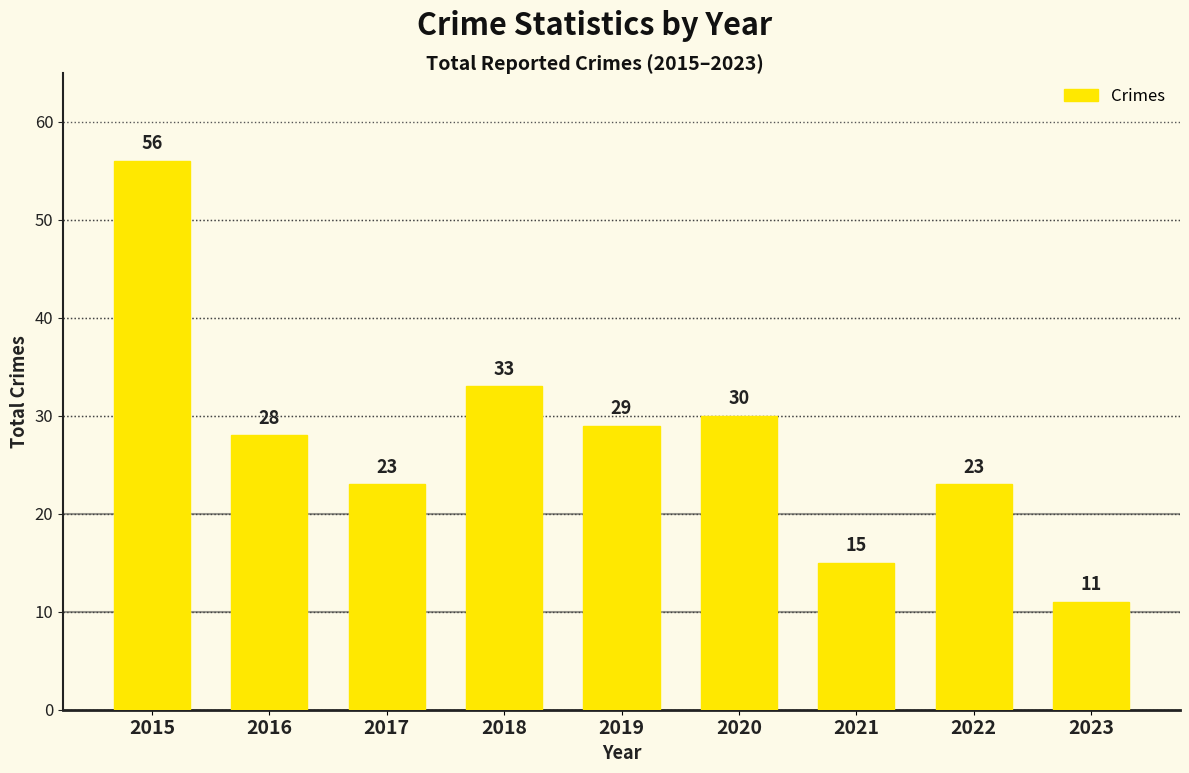

Are the bars horizontal?

No